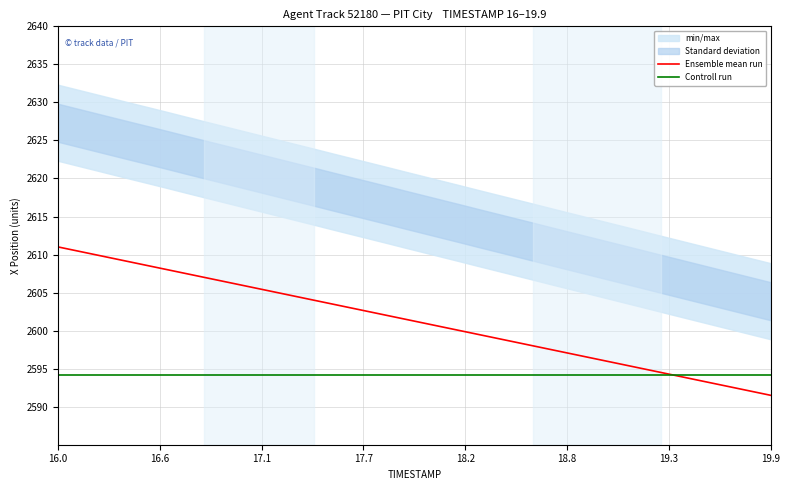

What is the minimum value for Ensemble mean run?

2591.5